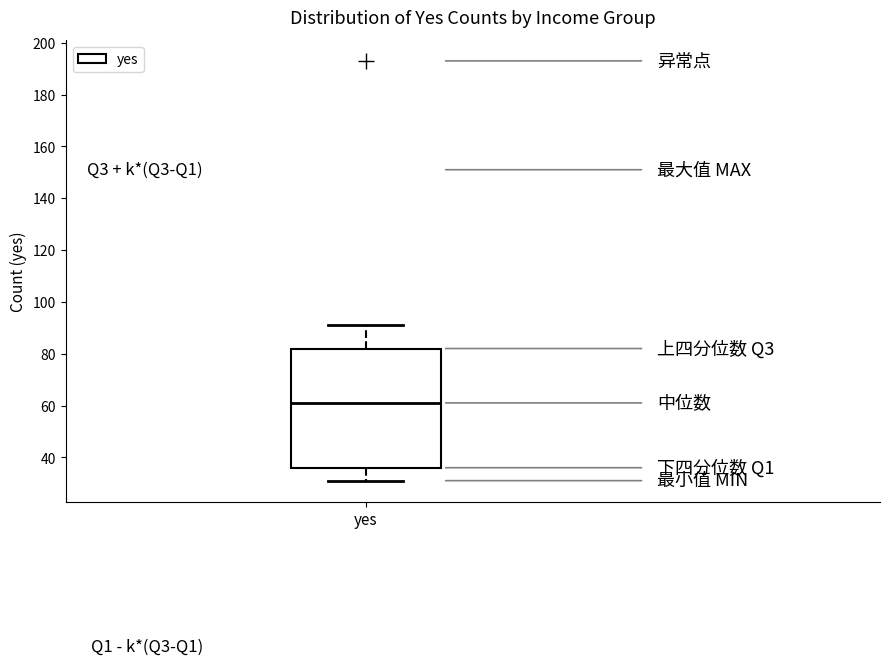

Transcribe this box plot: give where the median line is, the range the box spans, and where the two whiskers end, as read against the y-axis. The values are not printed on the chart, so give them approximately, as read against the axis.

median 62, box 36 to 82, whiskers 32 to 92